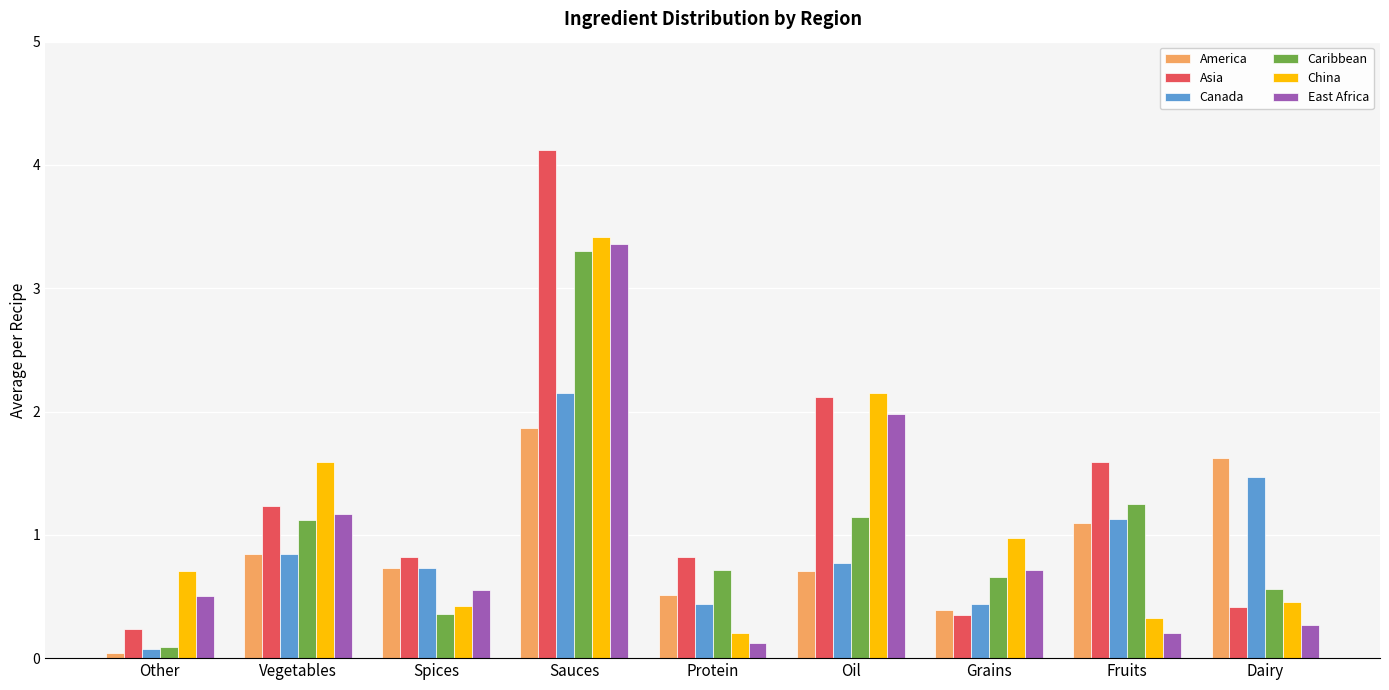

What is the difference between the maximum and minimum values in the Asia series?

3.9